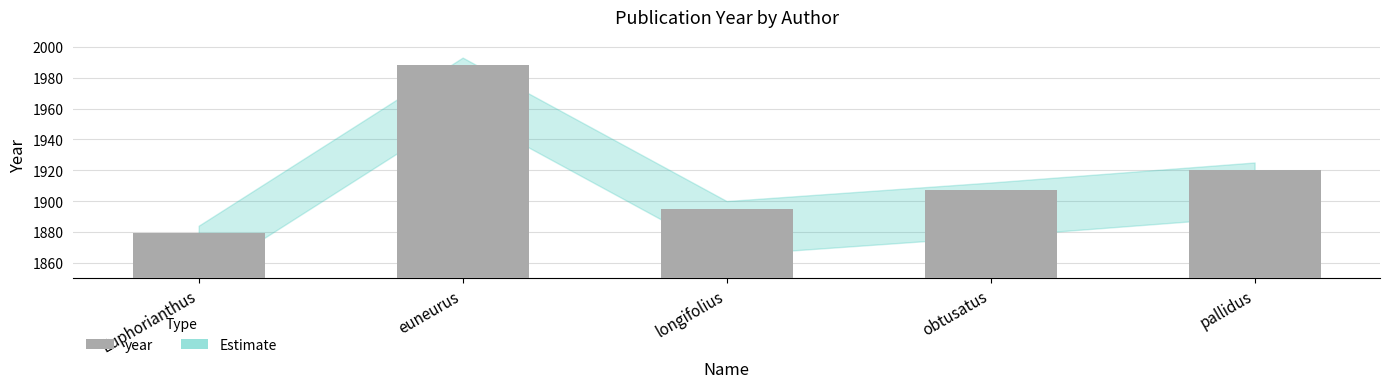

Rank the categories by value from highest to lowest.

euneurus, pallidus, obtusatus, longifolius, Euphorianthus